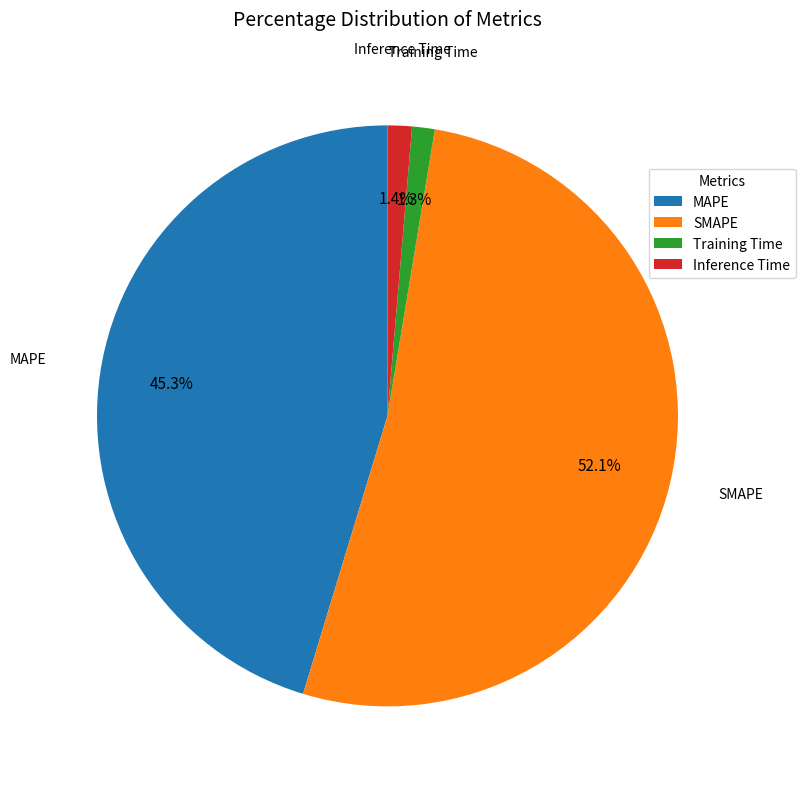

Is it true that SMAPE is 52% of the pie?

True